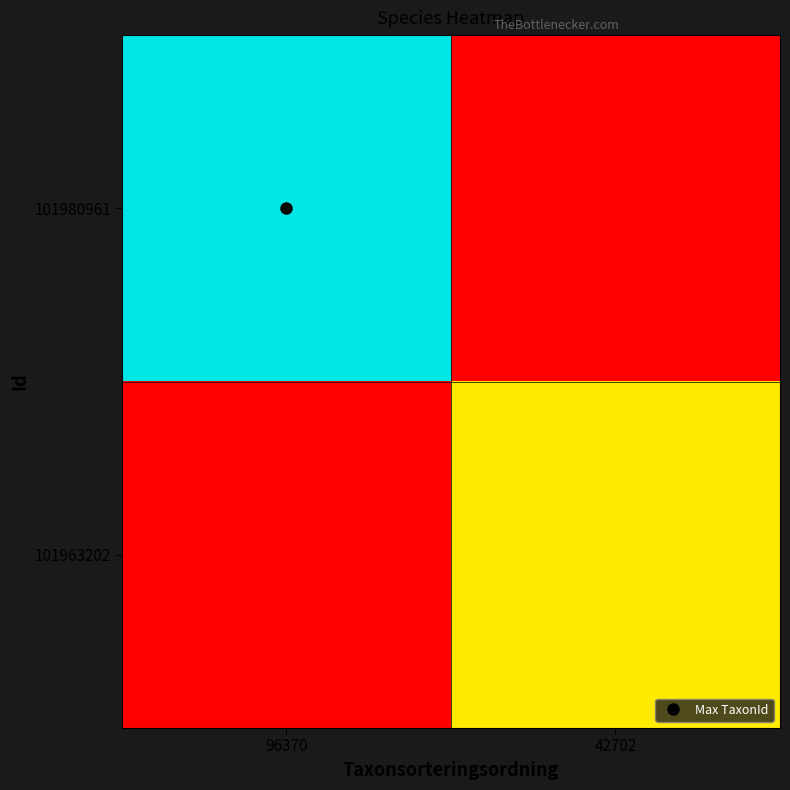

Rank the series by their maximum value, from highest to lowest.

101980961, 101963202